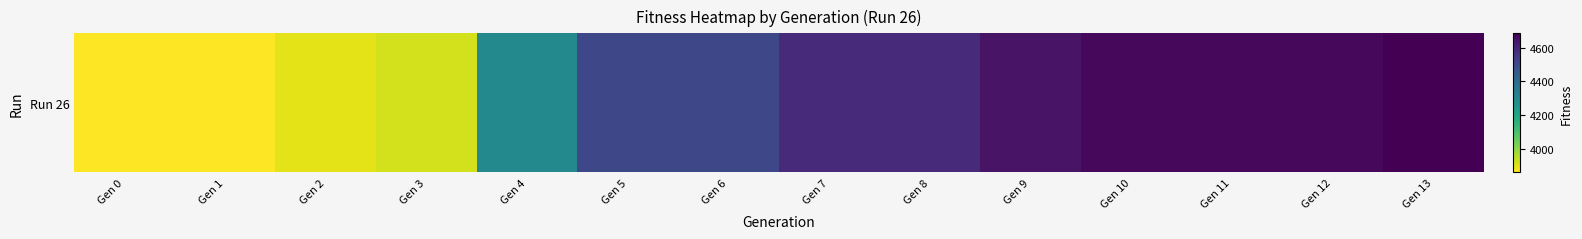

List the labels in order of value, largest first.

Gen 13, Gen 10, Gen 11, Gen 12, Gen 9, Gen 7, Gen 8, Gen 5, Gen 6, Gen 4, Gen 3, Gen 2, Gen 0, Gen 1